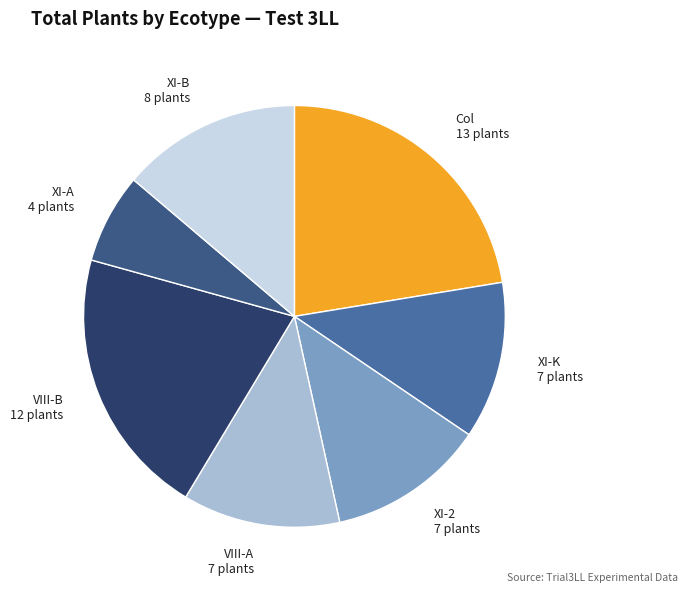

How many segments does this pie chart have?

7